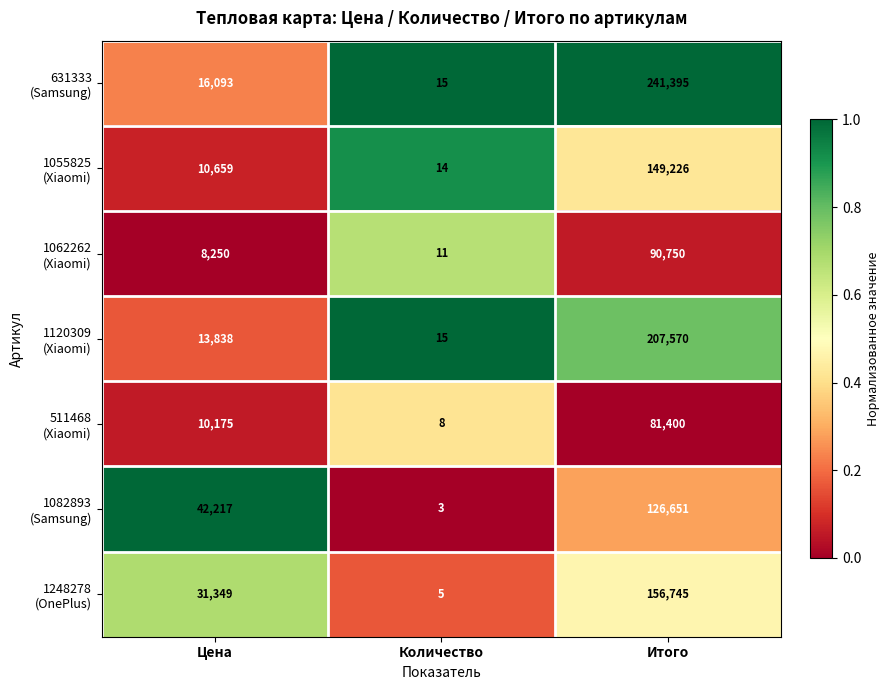

What is the spread (max minus min) of values at Количество?

12